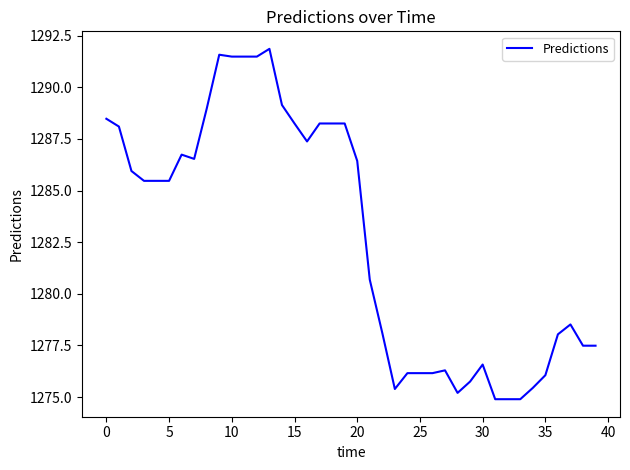

What is the maximum value shown in the chart?

1291.9